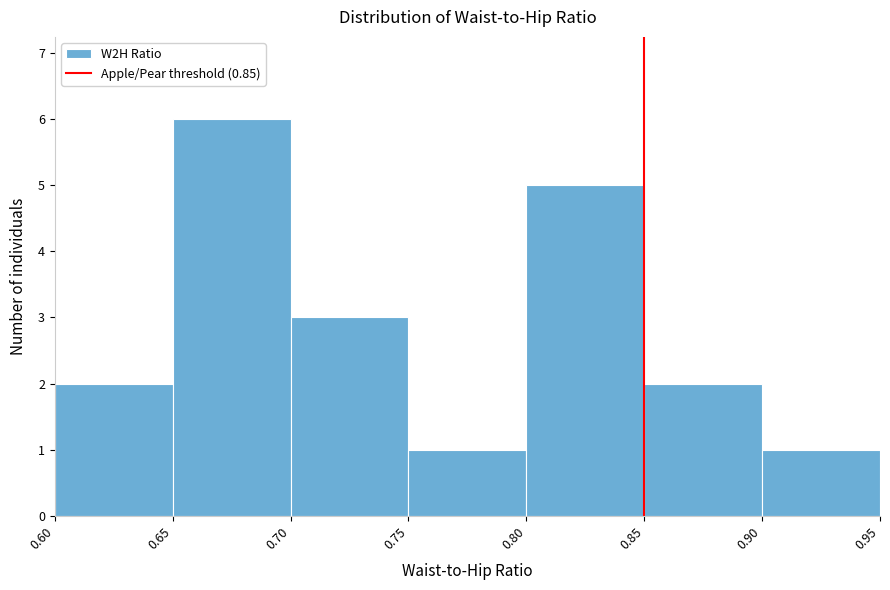

Reading left to right, list every bar in this chart as the range it spans on the x-axis followed by its height. The values are not printed on the chart, so give them approximately, as read against the axis.

0.60 to 0.65: 2
0.65 to 0.70: 6
0.70 to 0.75: 3
0.75 to 0.80: 1
0.80 to 0.85: 5
0.85 to 0.90: 2
0.90 to 0.95: 1